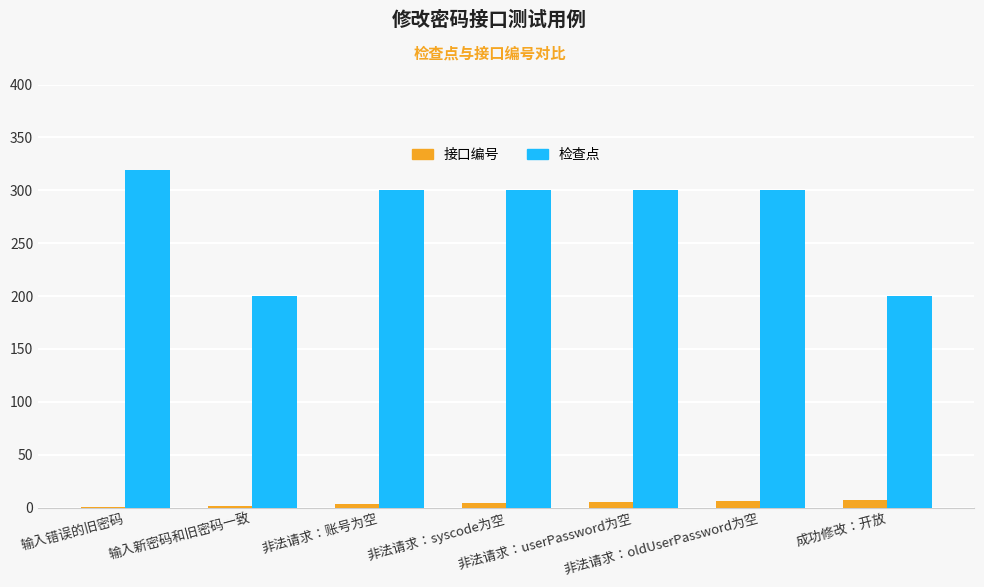

What is the sum of all 接口编号 values?

28